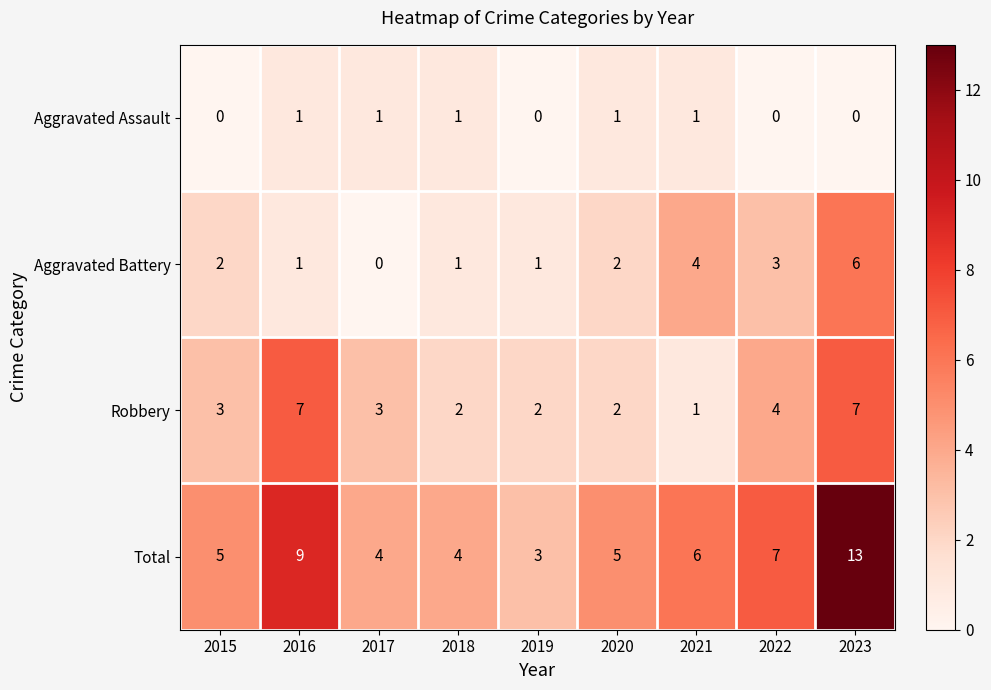

Is the value of Aggravated Assault at 2023 greater than the value of Total at 2015?

No